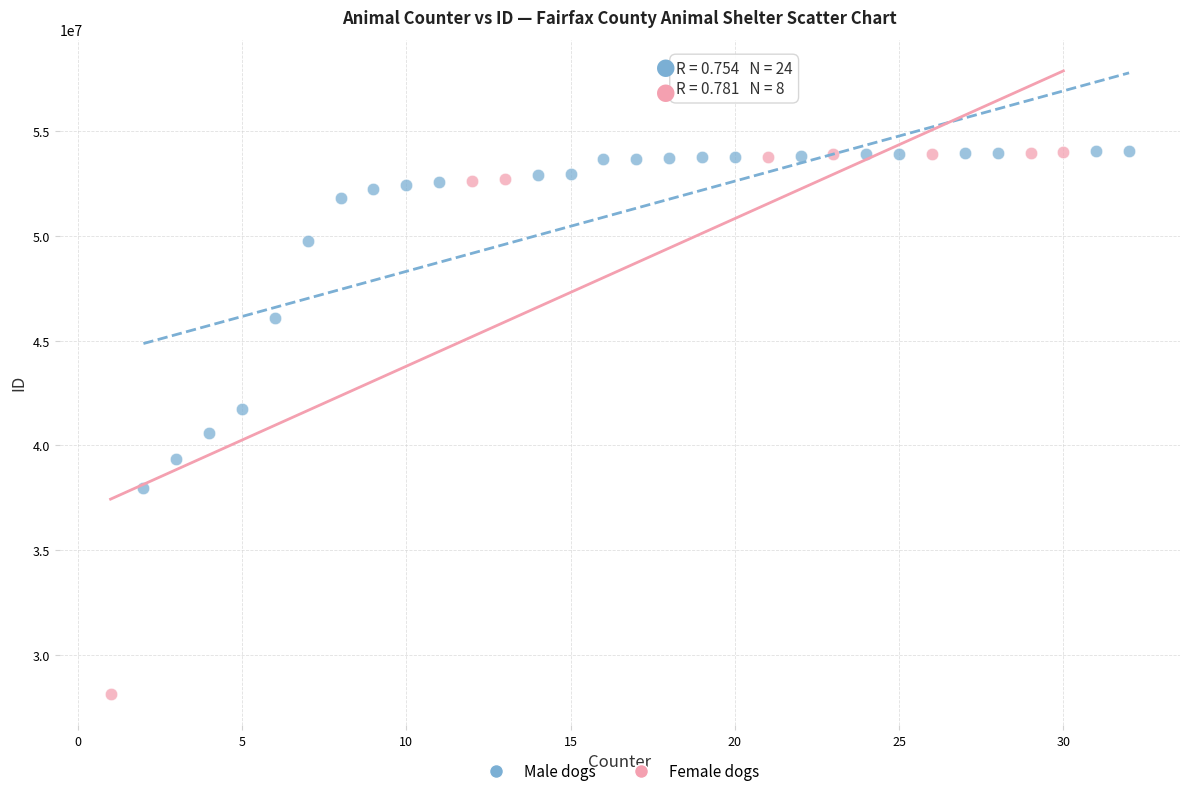

Which series has the widest spread of Y values?

Female dogs